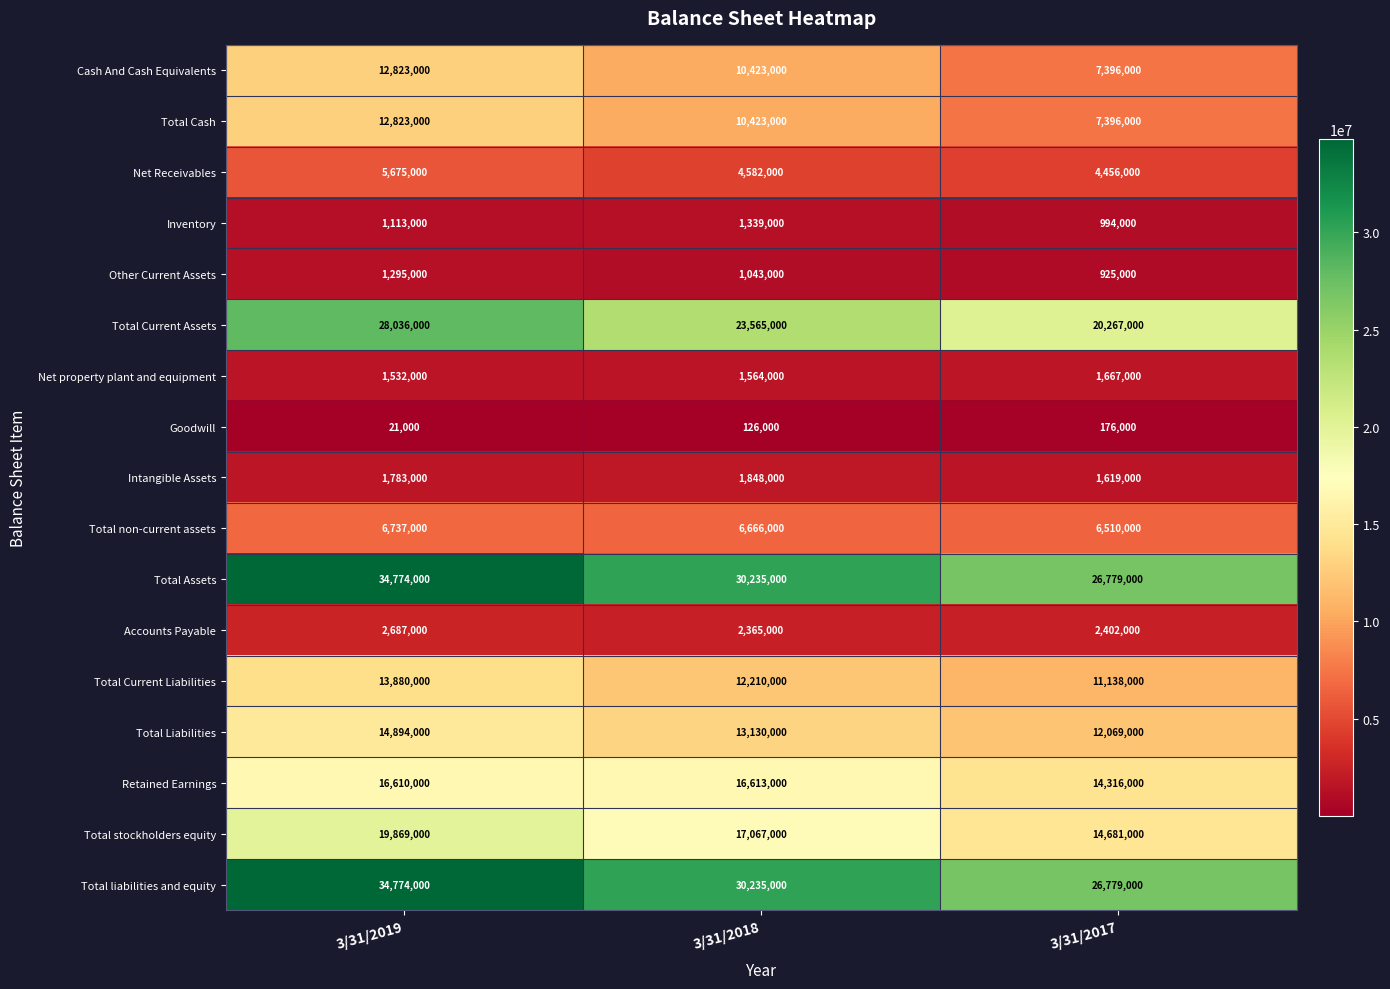

Which category has the highest value across all series?

3/31/2019